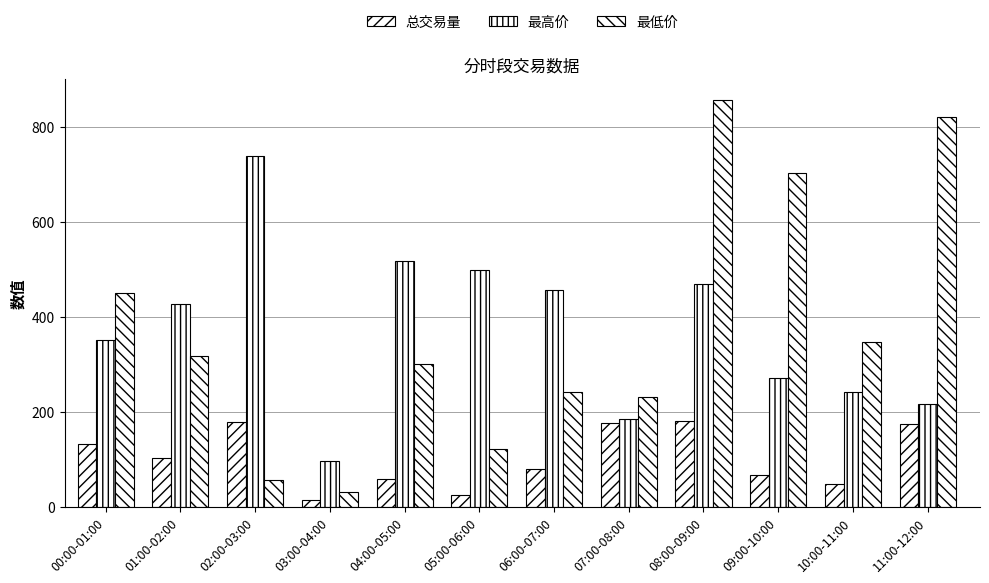

At which label is 总交易量 closest to 97?

01:00-02:00